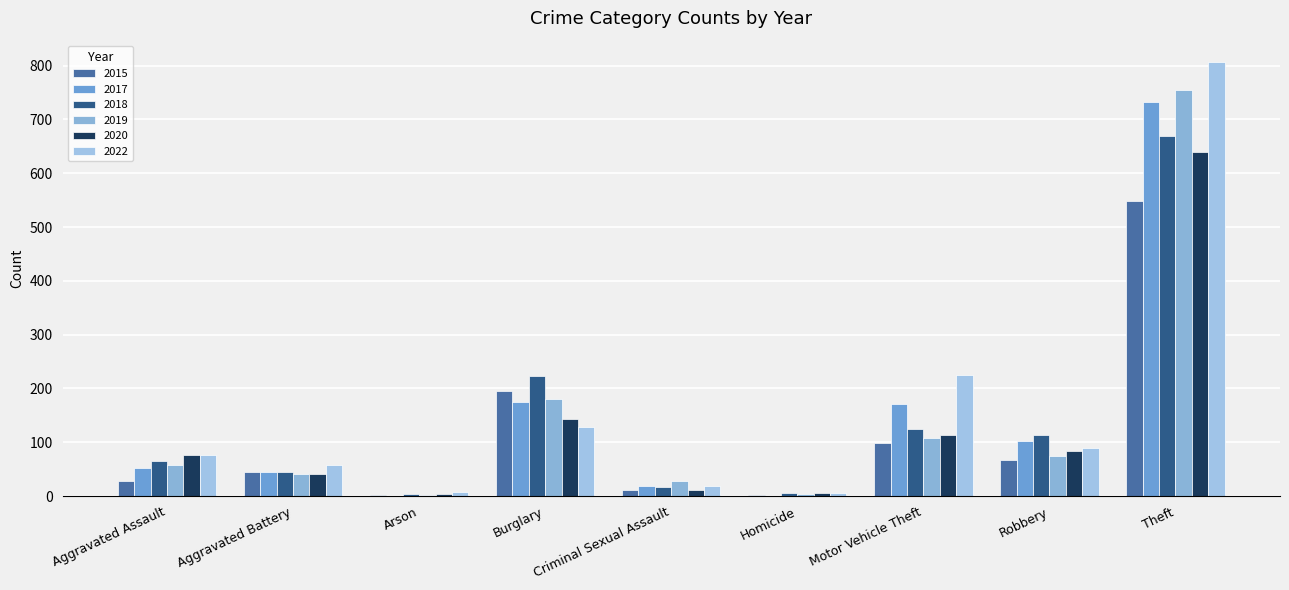

What is the value of the 2018 bar at the 3rd from the left?

4